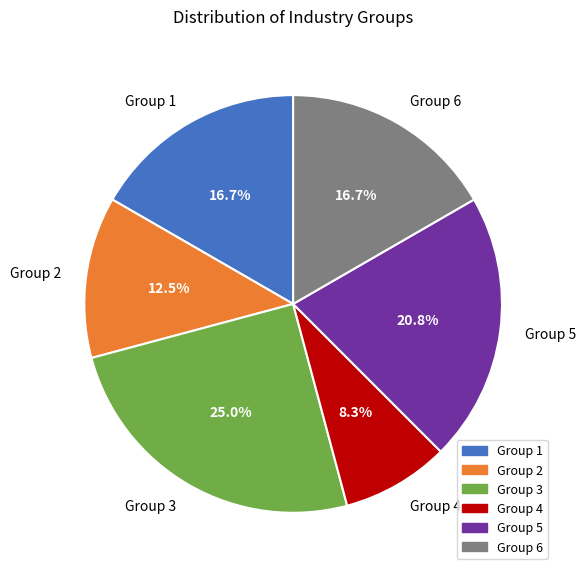

Which has a higher value, Group 2 or Group 3?

Group 3